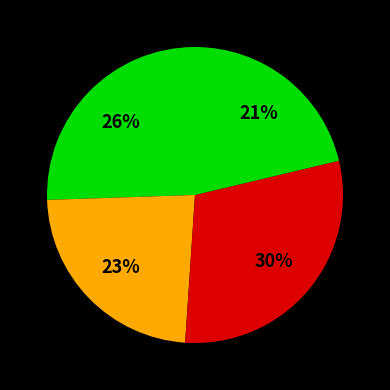

How many segments does this pie chart have?

4